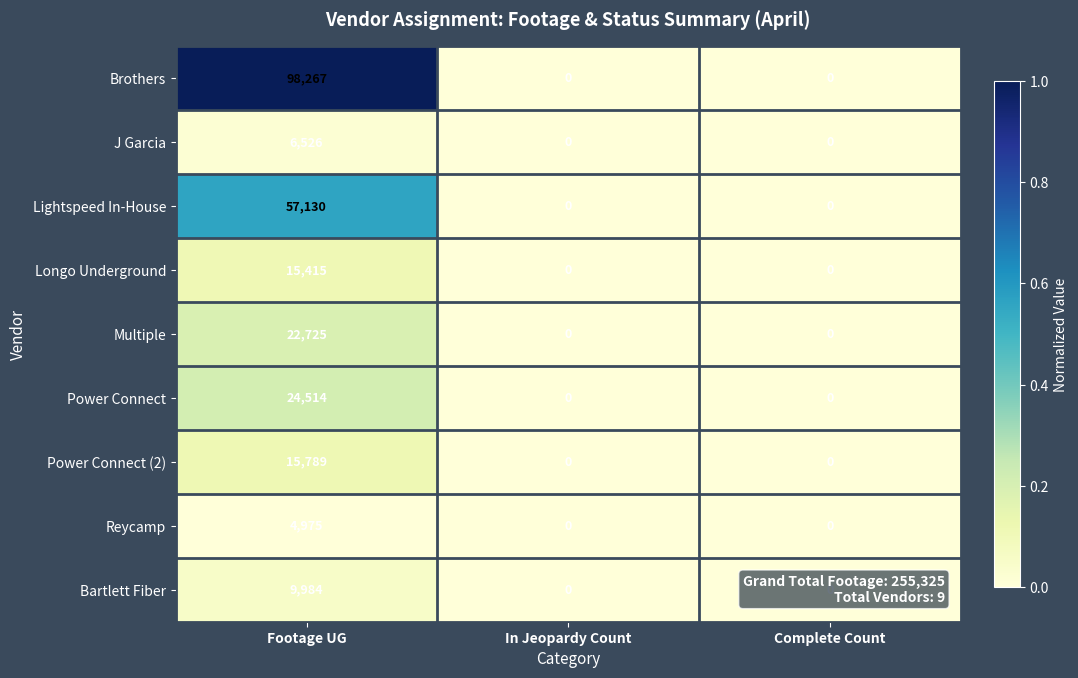

At which category is the sum across all series the highest?

Footage UG